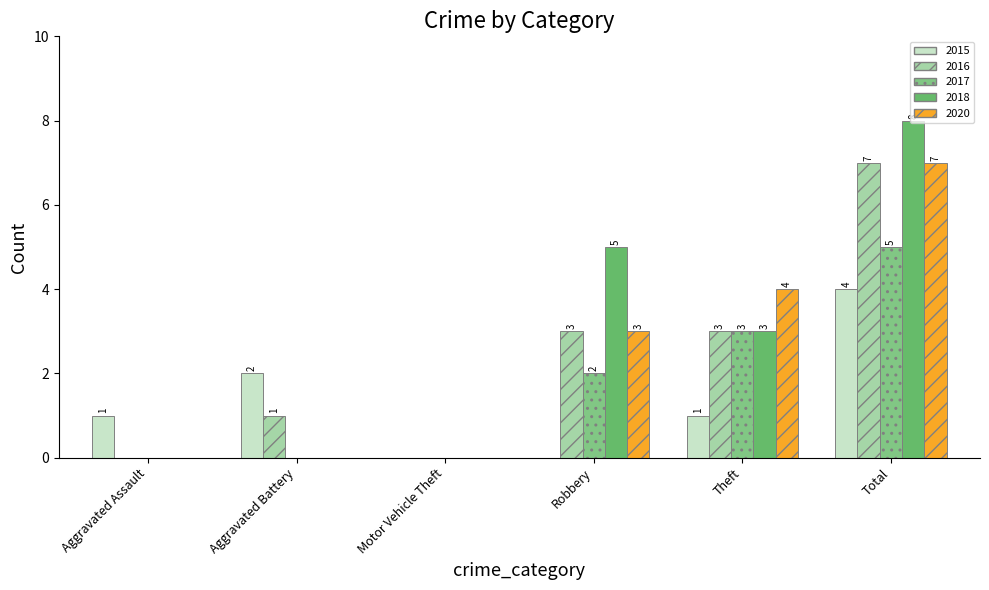

Between Aggravated Assault and Total, which series saw the biggest shift?

2018